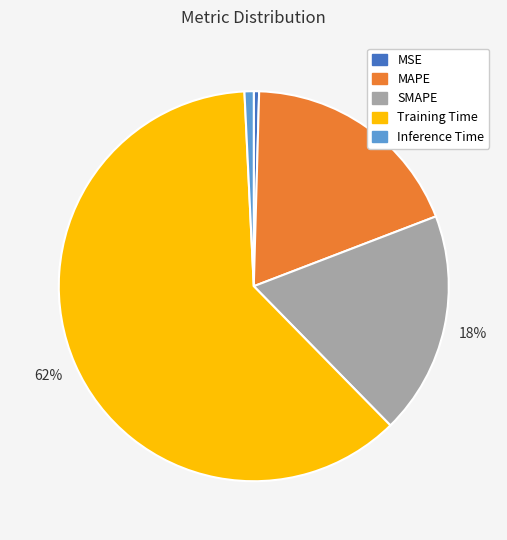

Which category has the biggest portion of the pie?

Training Time